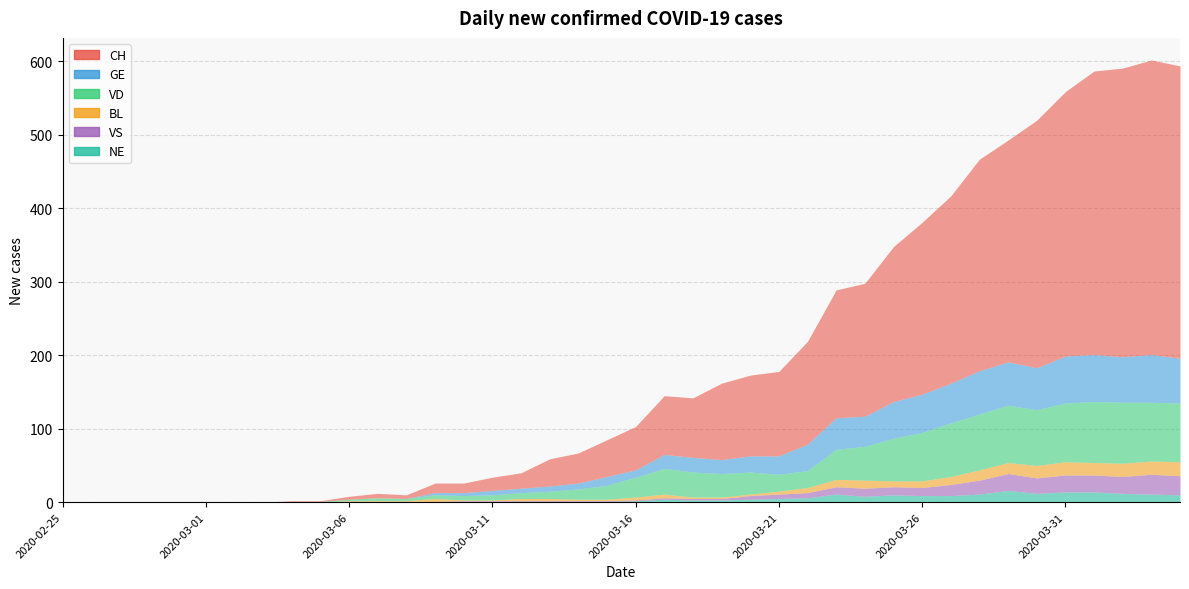

What are all the series names shown in the legend?

CH, GE, VD, BL, VS, NE